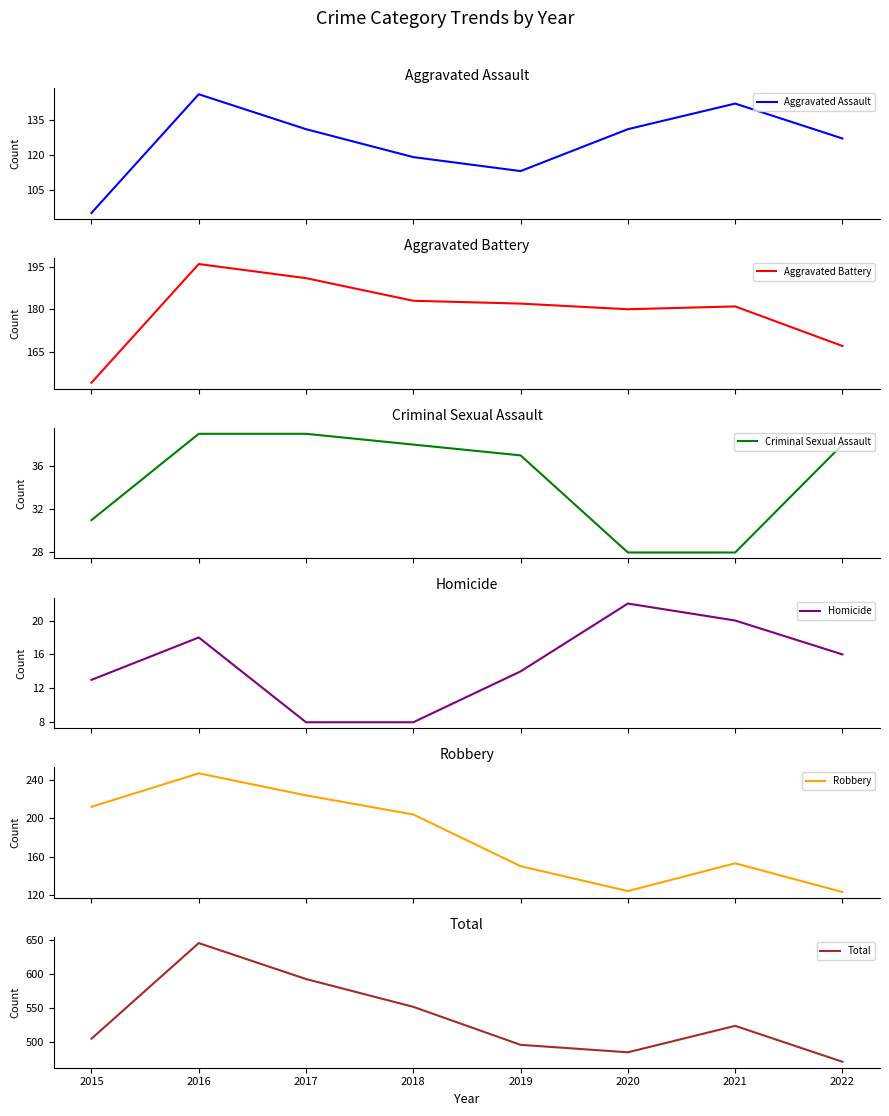

What is the total value across all series at 2019?

992